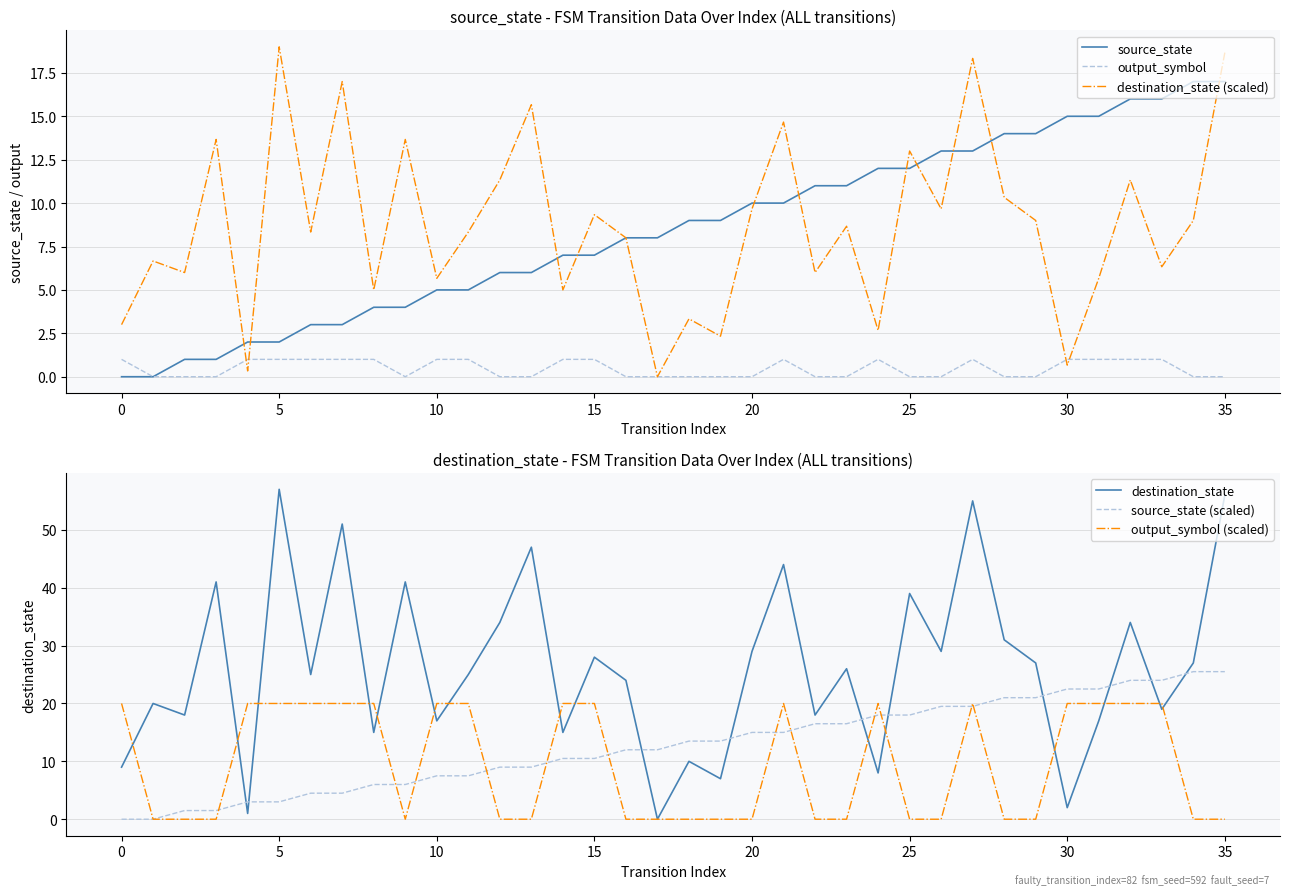

The source_state series shows 5.0 at 10. True or false?

True